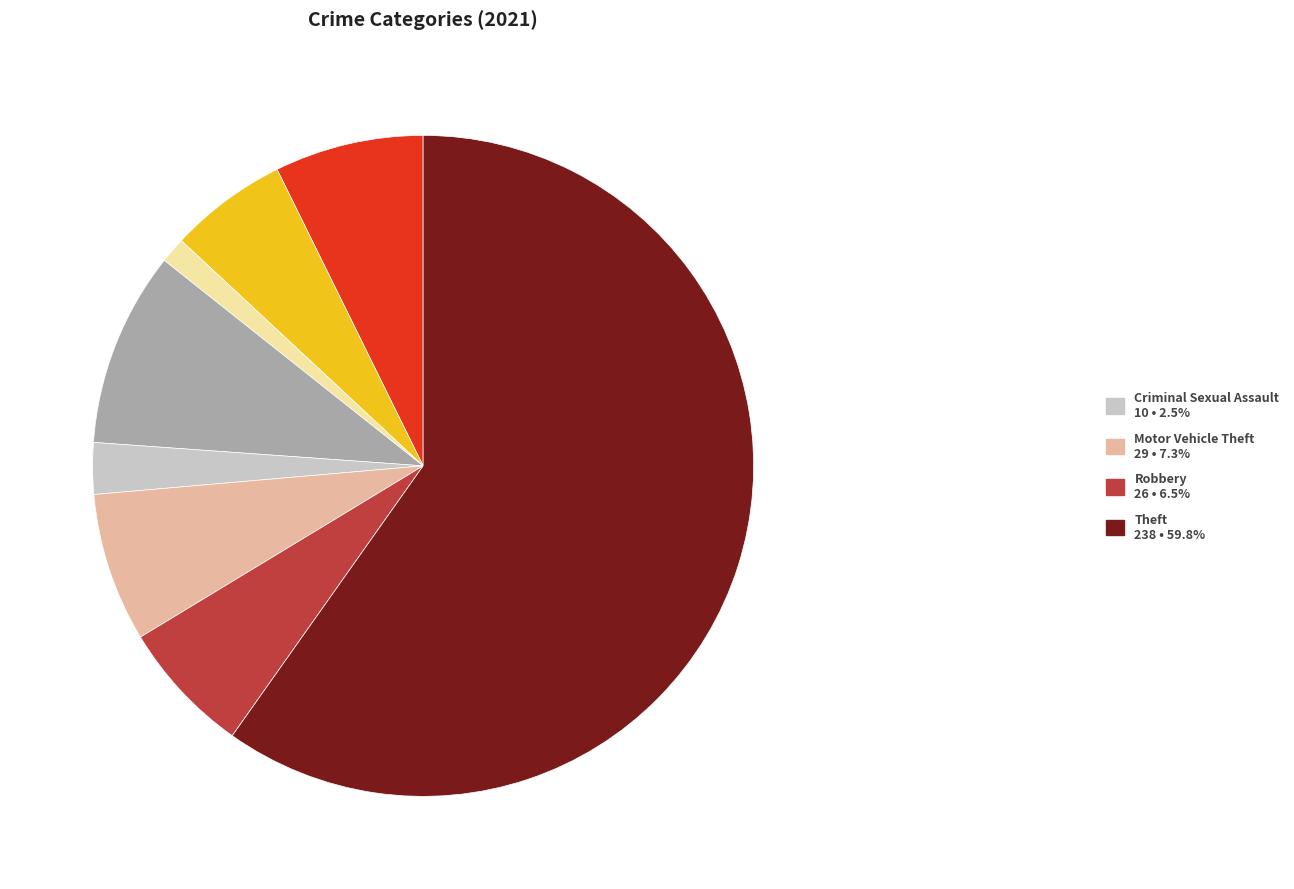

Does any single category account for the majority?

Yes